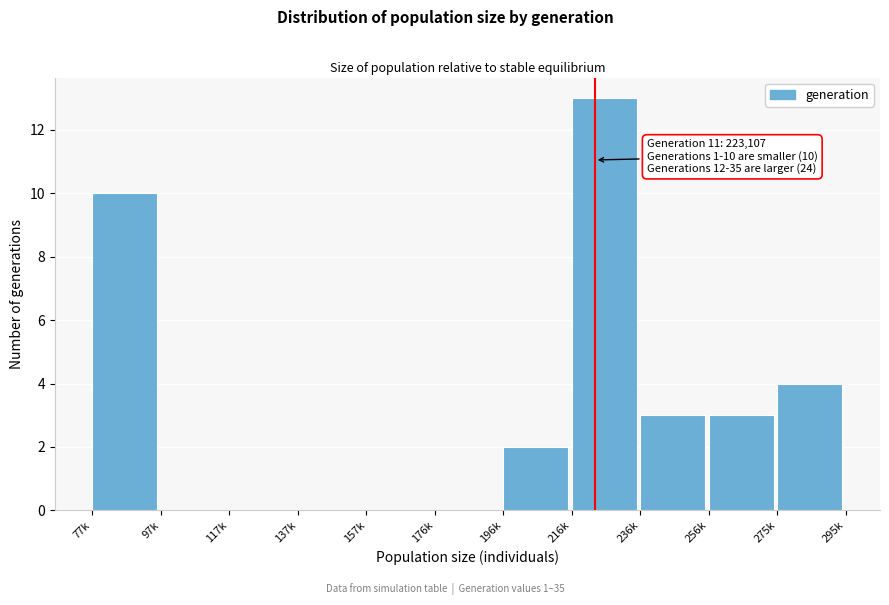

Reading left to right, what are all the values shown in this chart?

77k=10	97k=0	117k=0	137k=0	157k=0	176k=0	196k=2	216k=13	236k=3	256k=3	275k=4